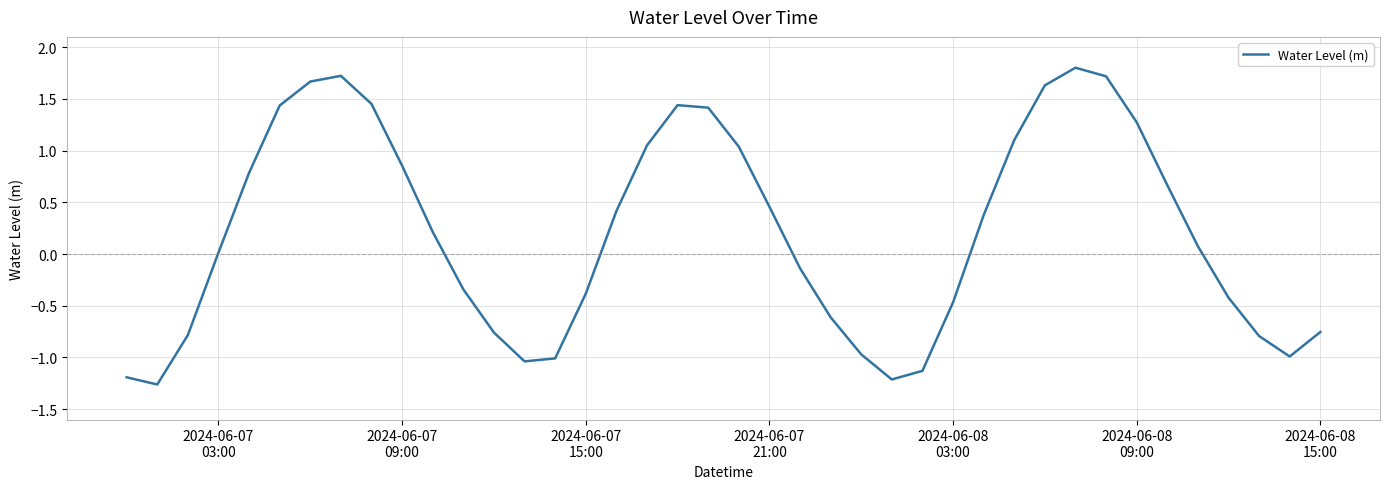

What is the maximum value shown in the chart?

1.8